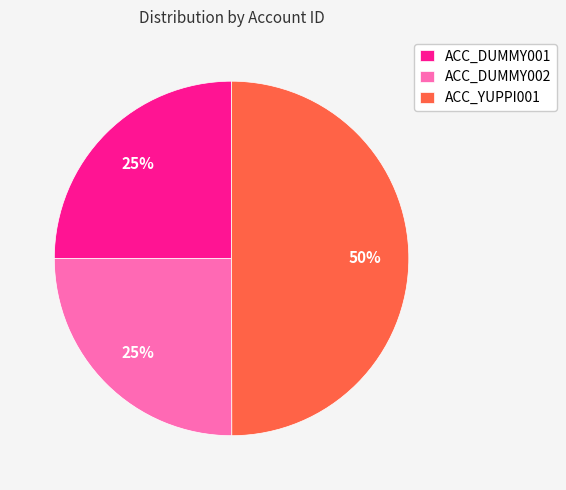

Approximately how many times larger is the value at ACC_YUPPI001 compared to ACC_DUMMY001?

2.0